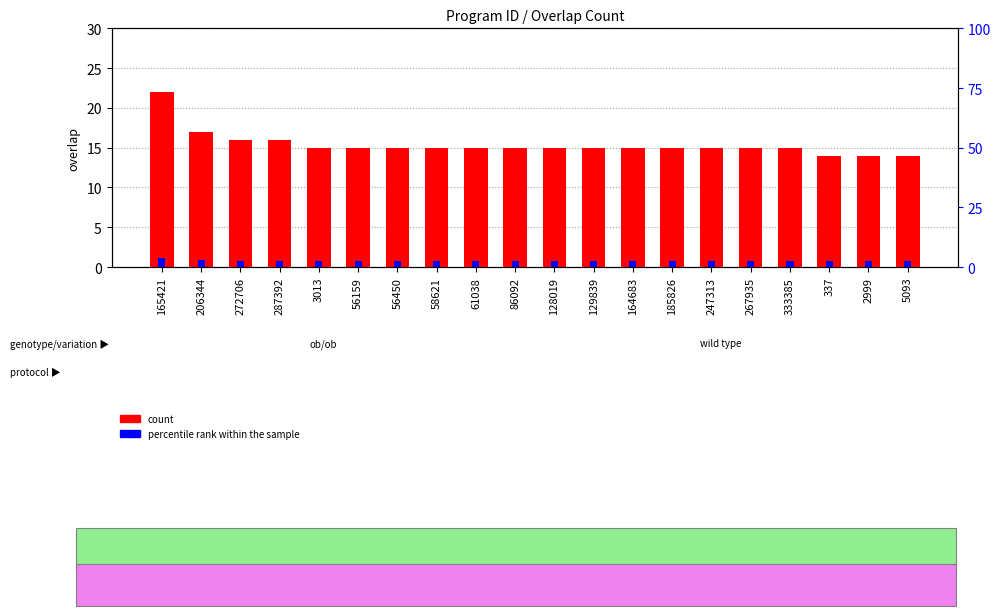

True or false: percentile rank within the sample has a value of 0.8 at 56159.

True